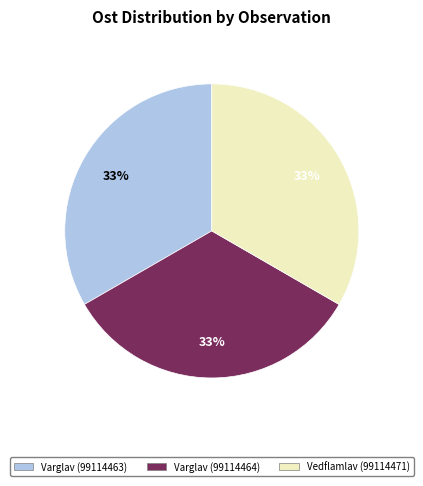

Combined, do Vedflamlav (99114471) and Varglav (99114463) account for over 50%?

Yes